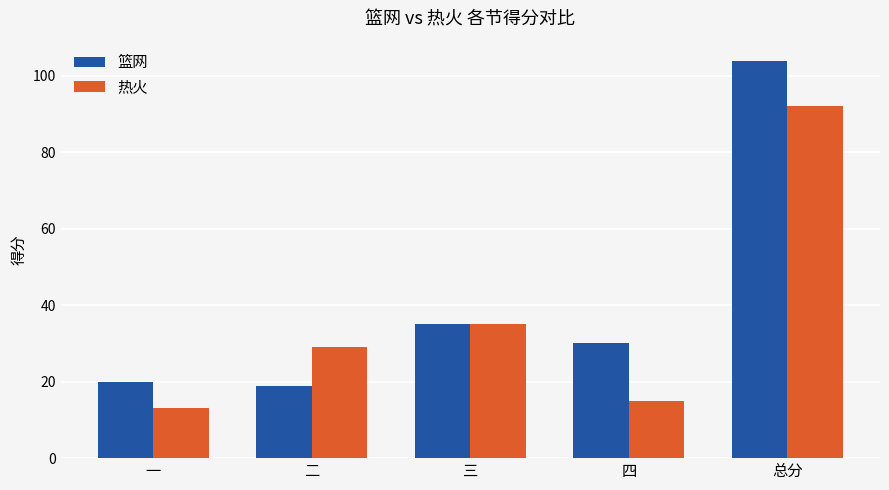

Which category has the lowest value across all series?

一